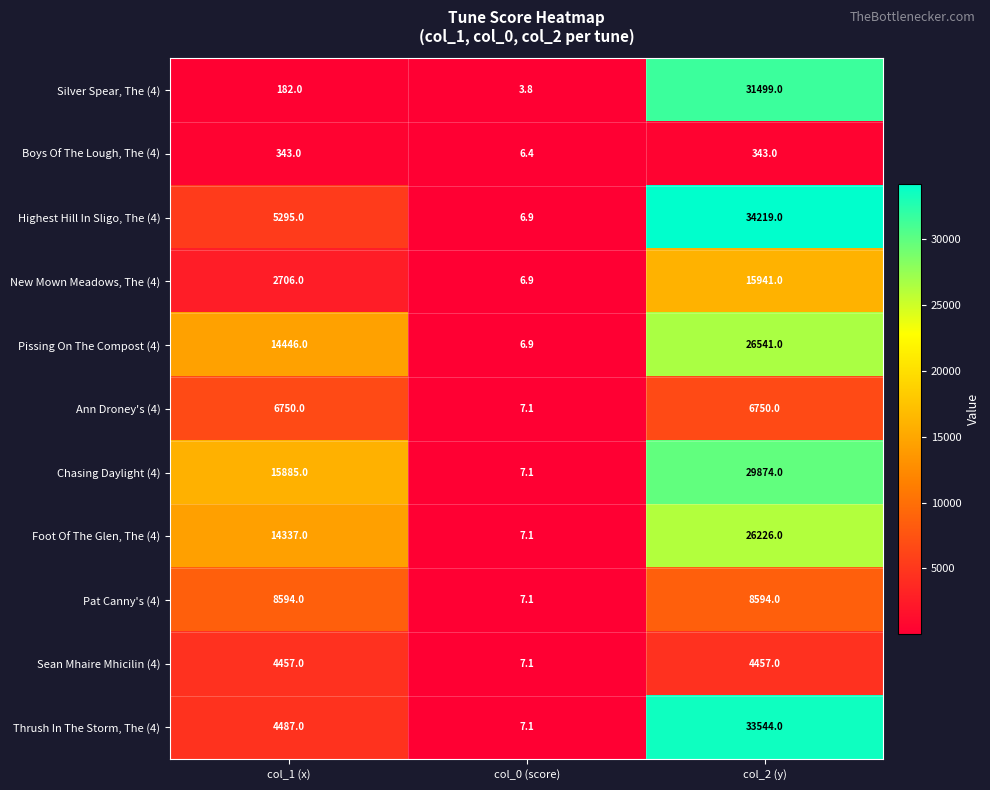

What is the difference between the Thrush In The Storm, The (4) values at col_1 (x) and col_2 (y)?

29057.0